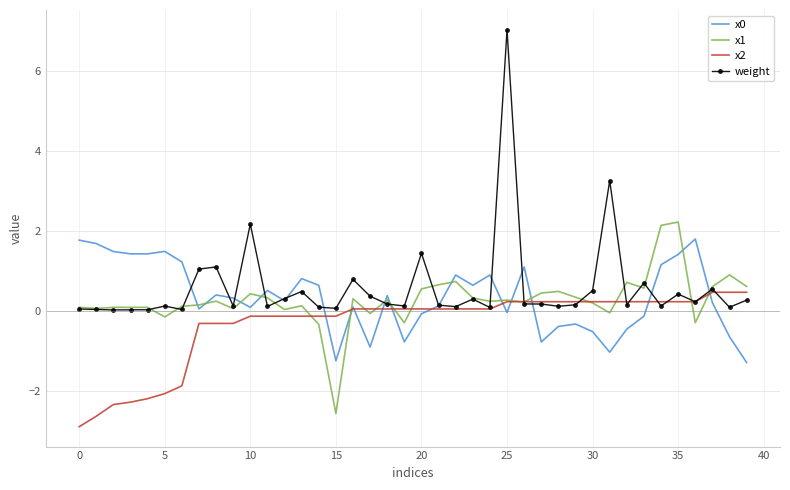

Which series has the widest spread of values?

weight